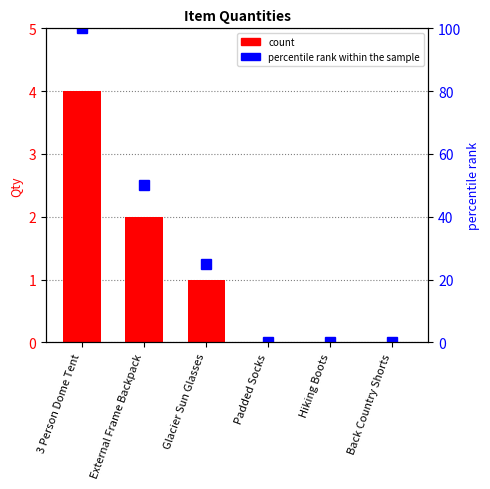

Rank the categories by percentile rank within the sample value from lowest to highest.

Padded Socks, Hiking Boots, Back Country Shorts, Glacier Sun Glasses, External Frame Backpack, 3 Person Dome Tent